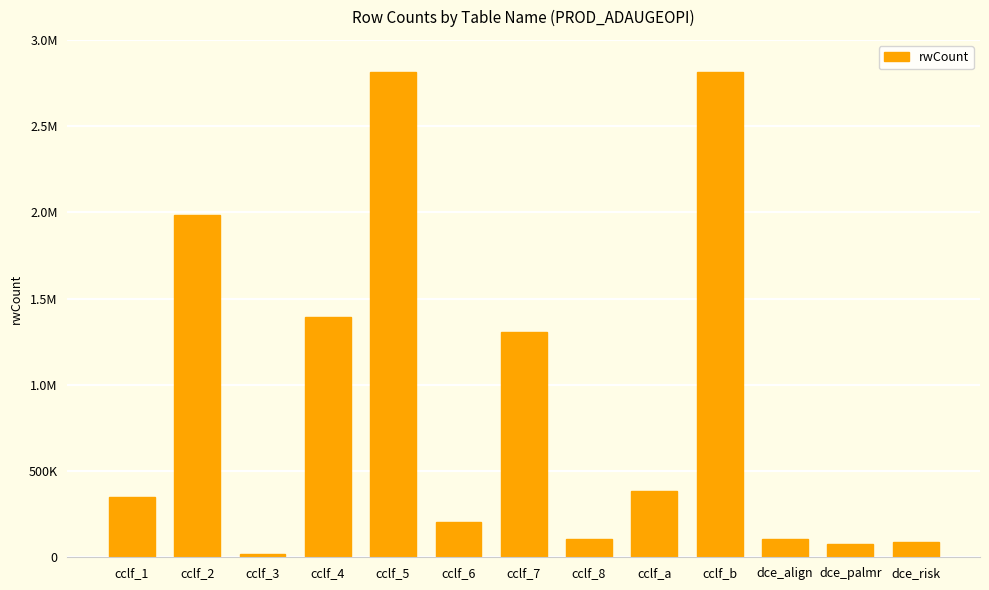

Is it true that the value at dce_risk is 122224?

False